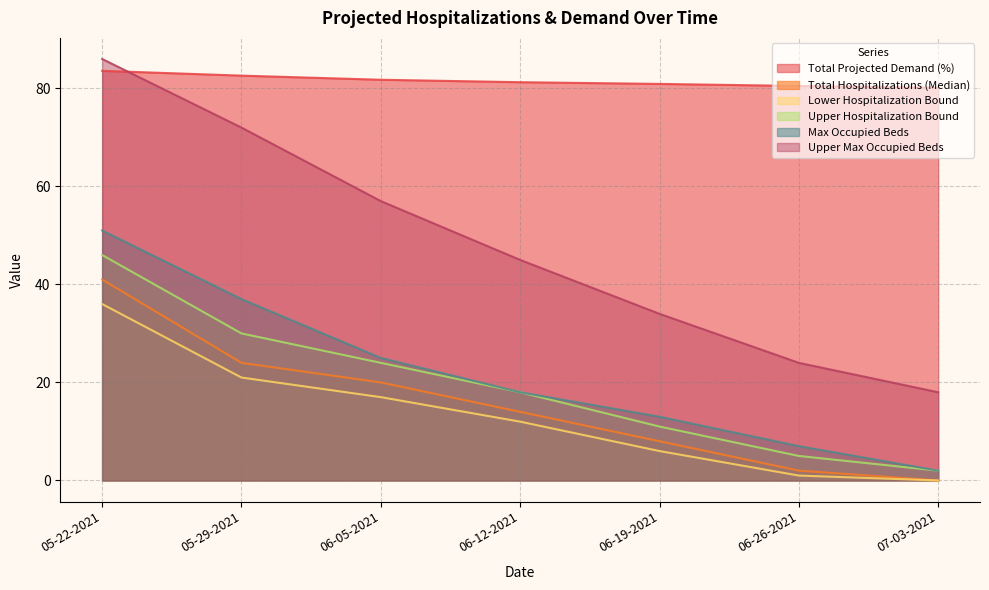

How many data points in Upper Hospitalization Bound are above 18?

3